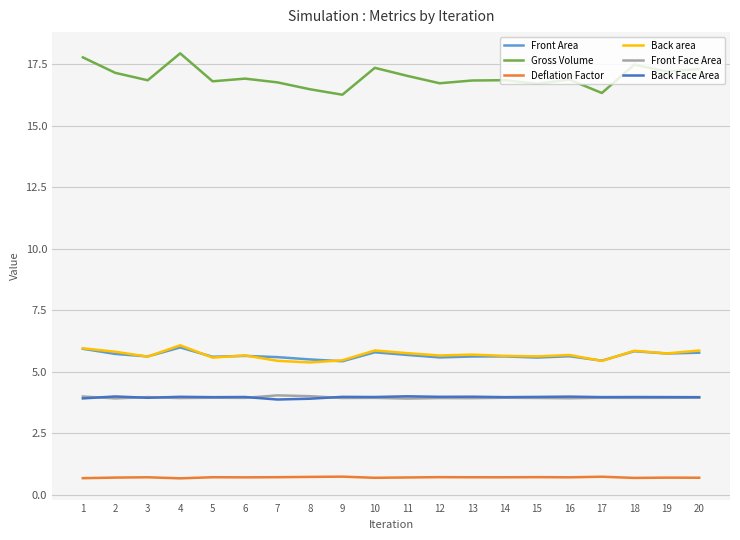

What value does the Front Area series have at 12?

5.6